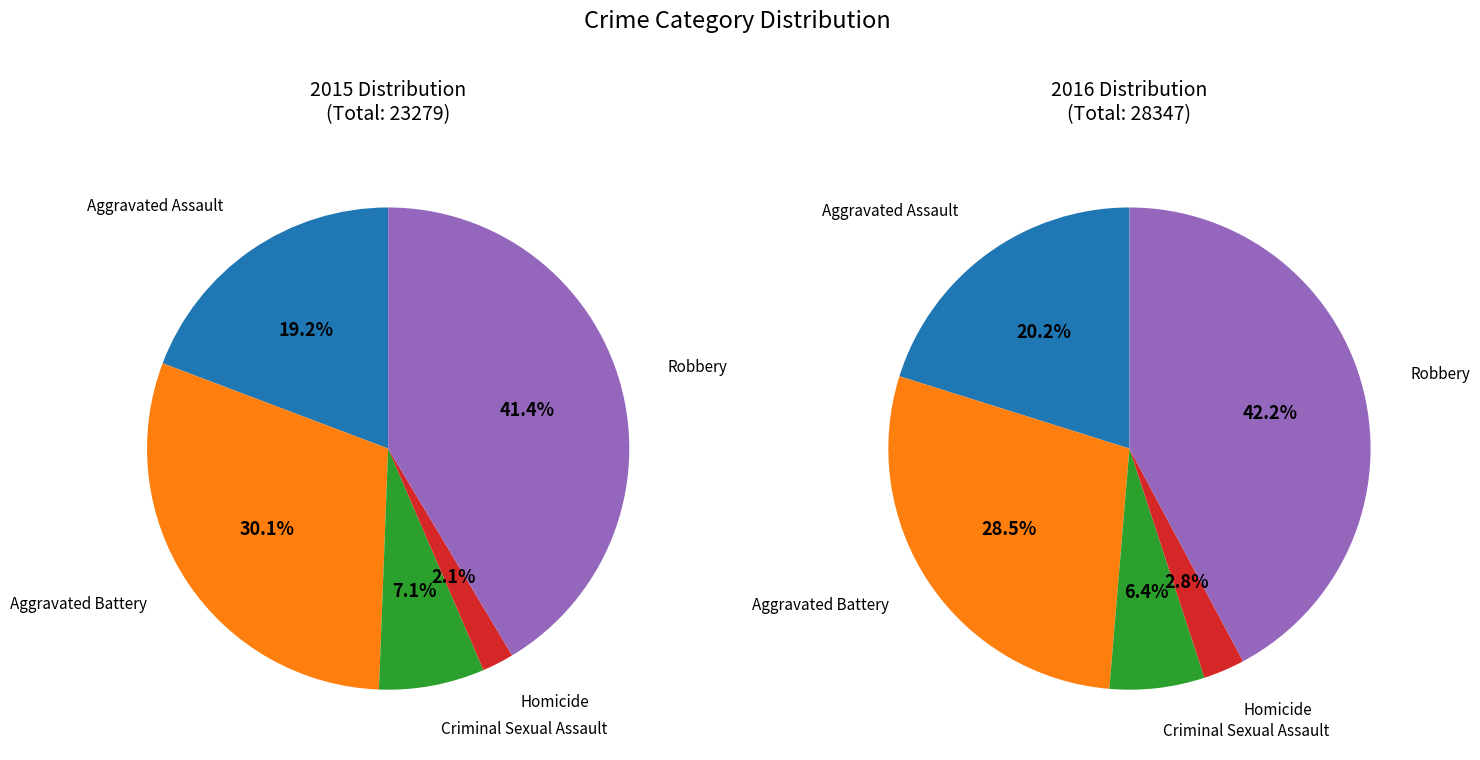

To the nearest percent, what portion does Aggravated Assault represent?

19%